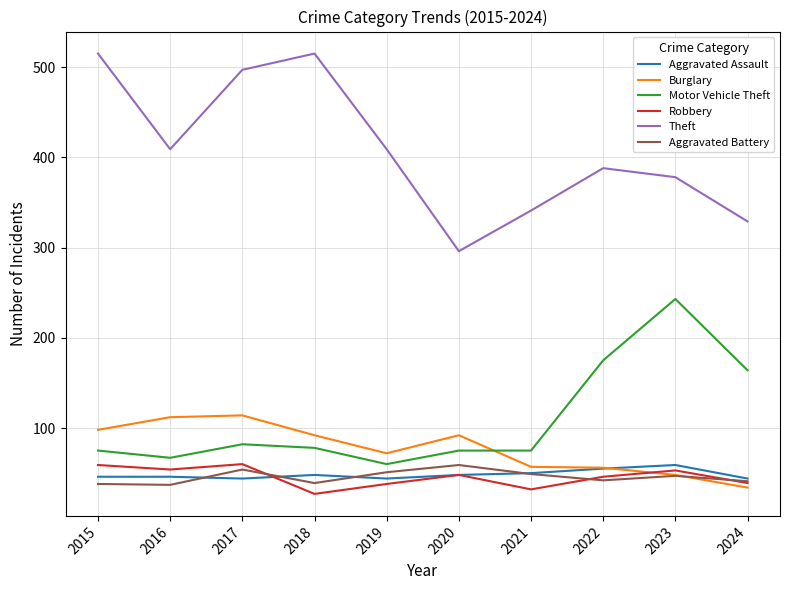

Which series has the widest spread of values?

Theft